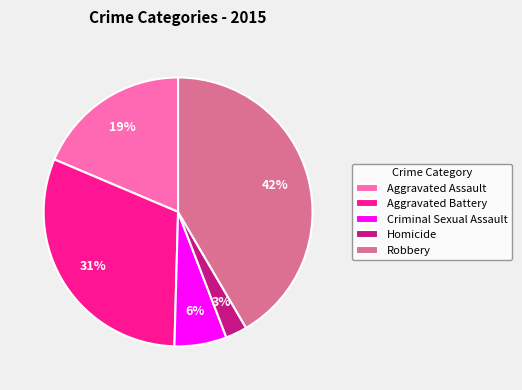

What percentage is the Homicide slice, to the nearest percent?

3%